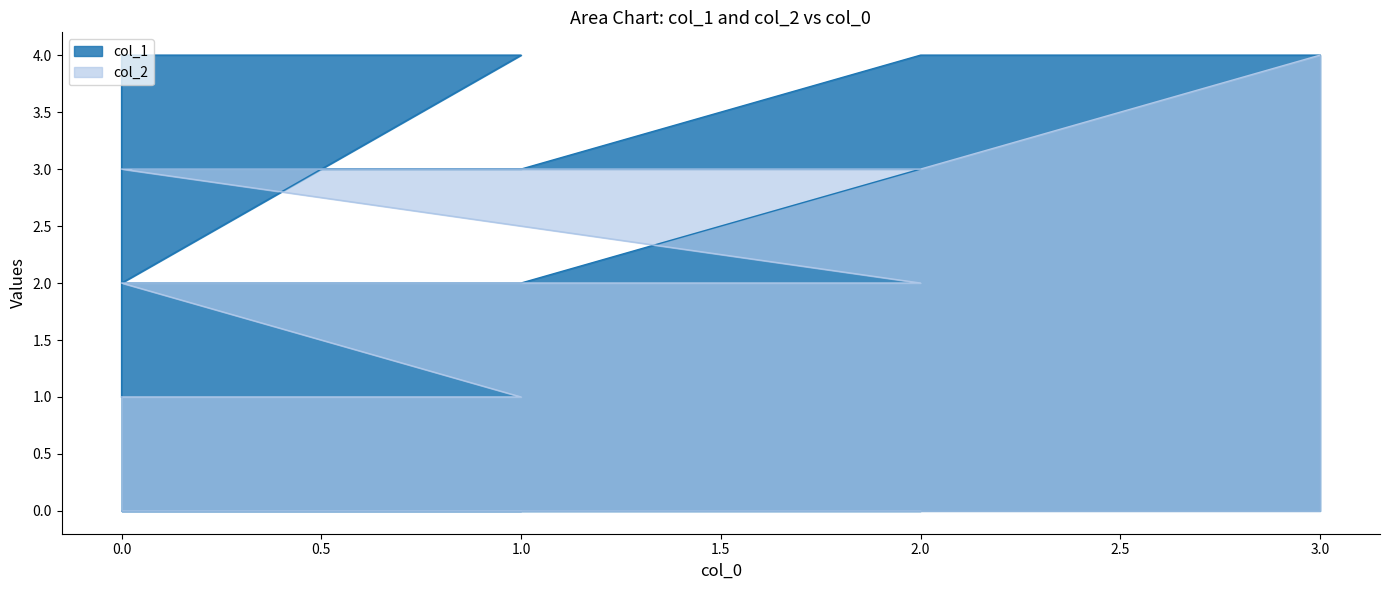

Which has a higher value, 0 or 2?

2